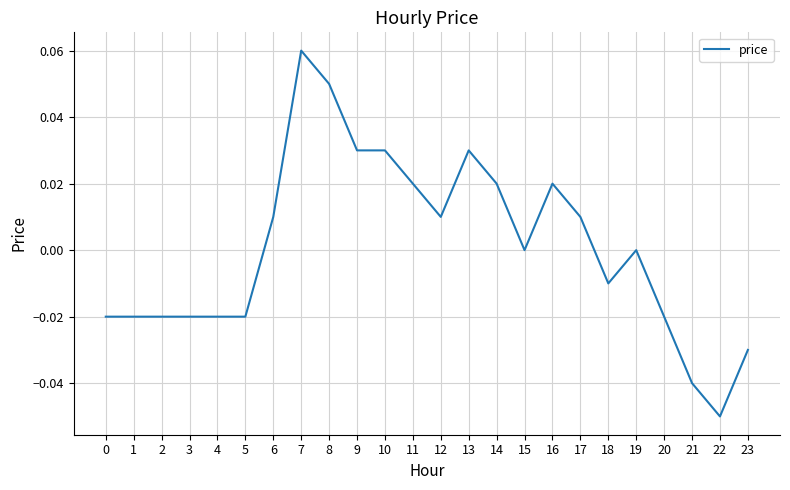

What is the change in value from 2 to 7?

+0.1